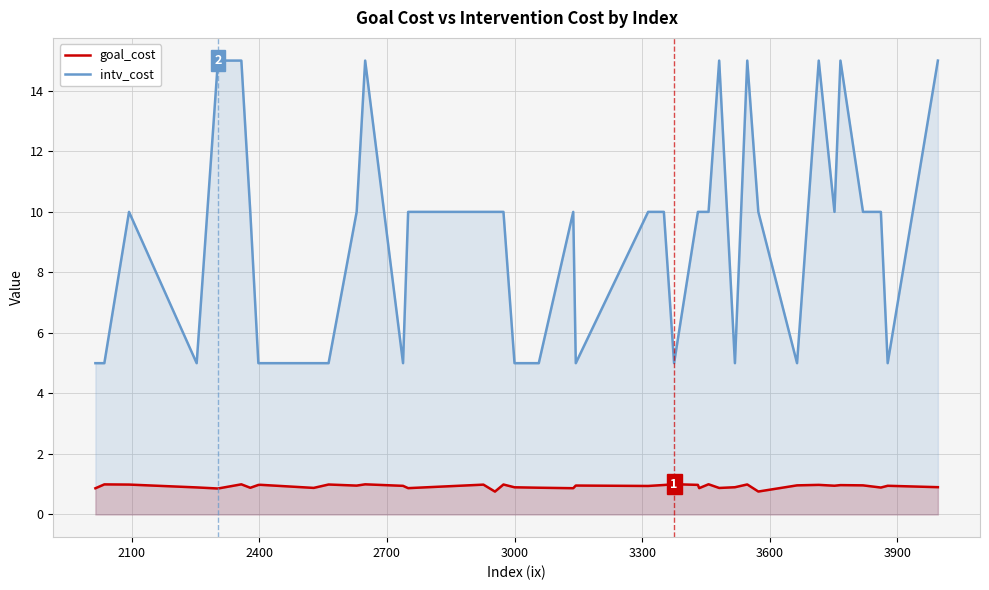

True or false: goal_cost has more than 0 points higher than both neighbors.

True